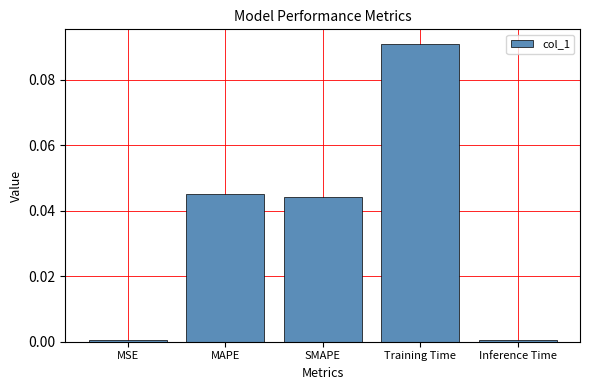

Between MAPE and Training Time, which is larger?

Training Time